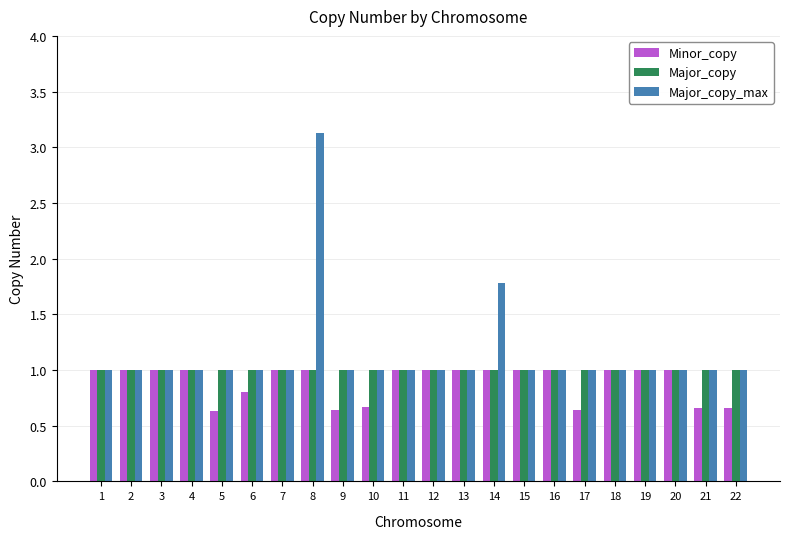

What value does the Major_copy_max series have at 8?

3.1